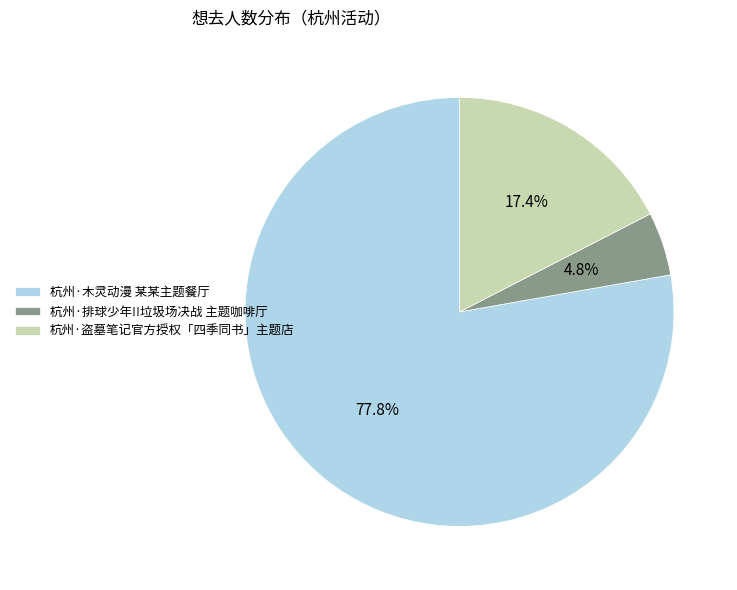

Is it true that 杭州·盗墓笔记官方授权「四季同书」主题店 is 17% of the pie?

True